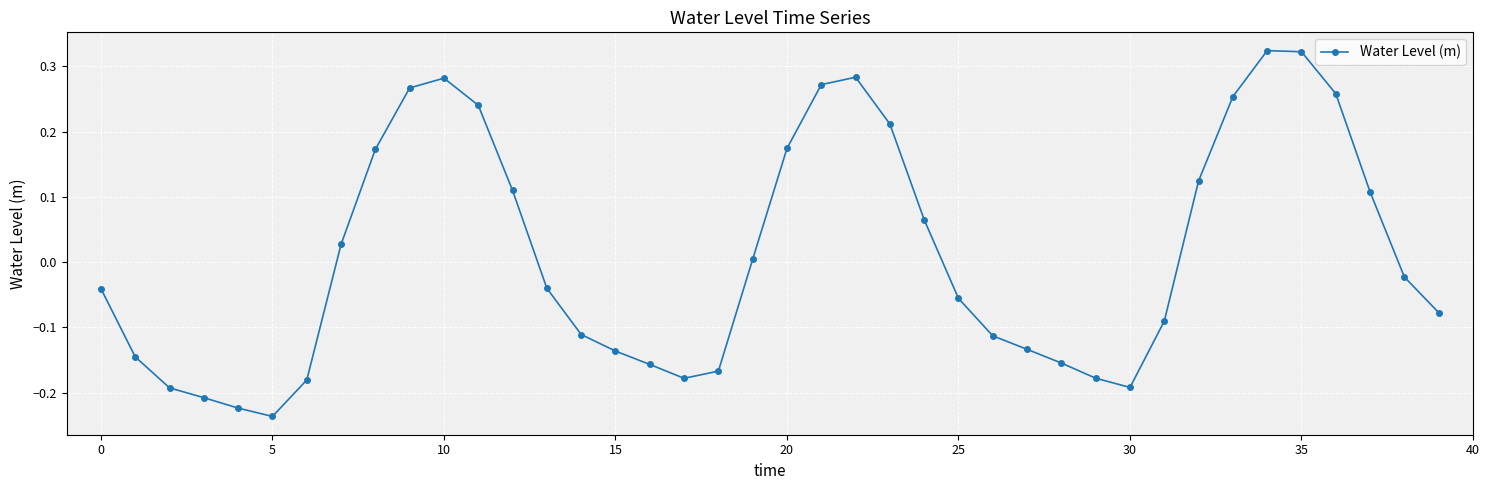

How many lines are shown in the chart?

1